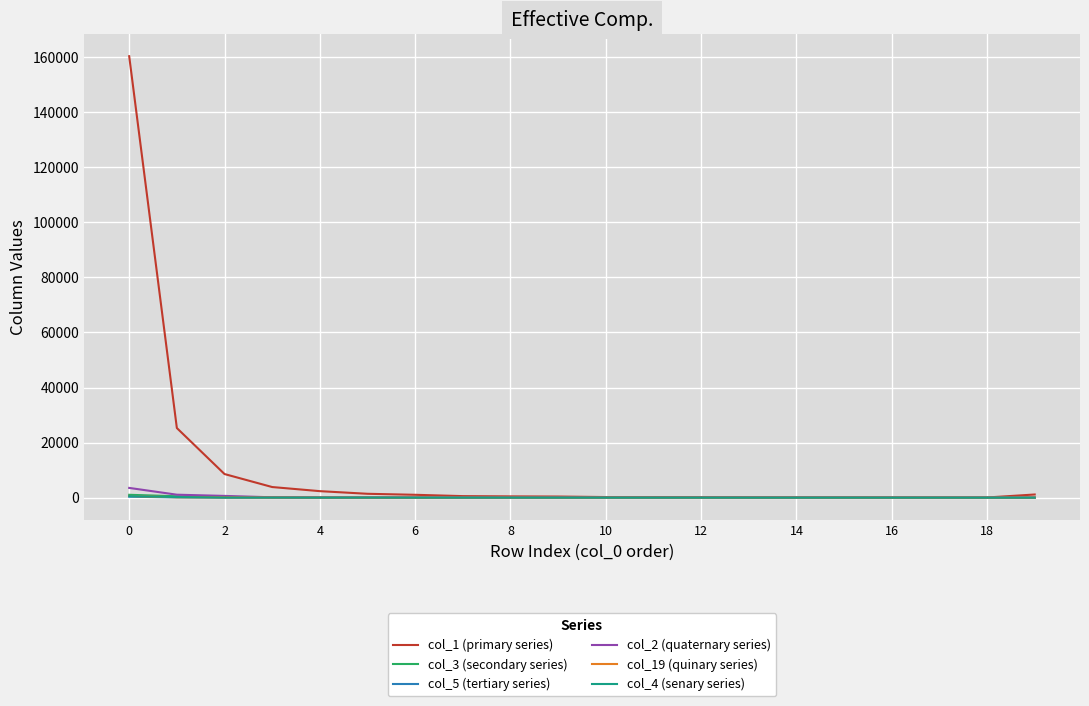

What is the greatest value displayed?

160290